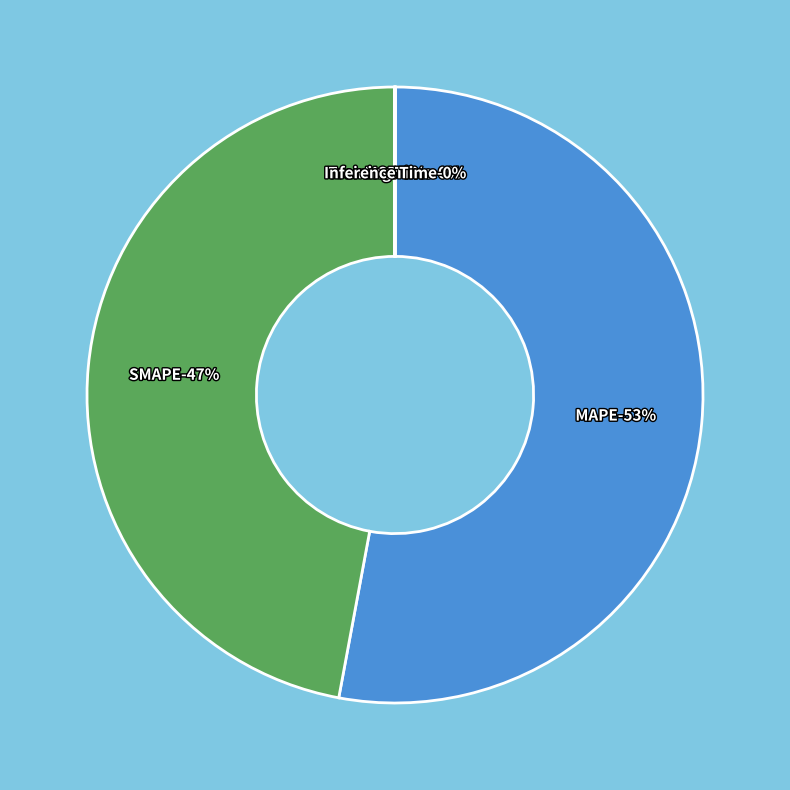

How many slices are in this pie chart?

5